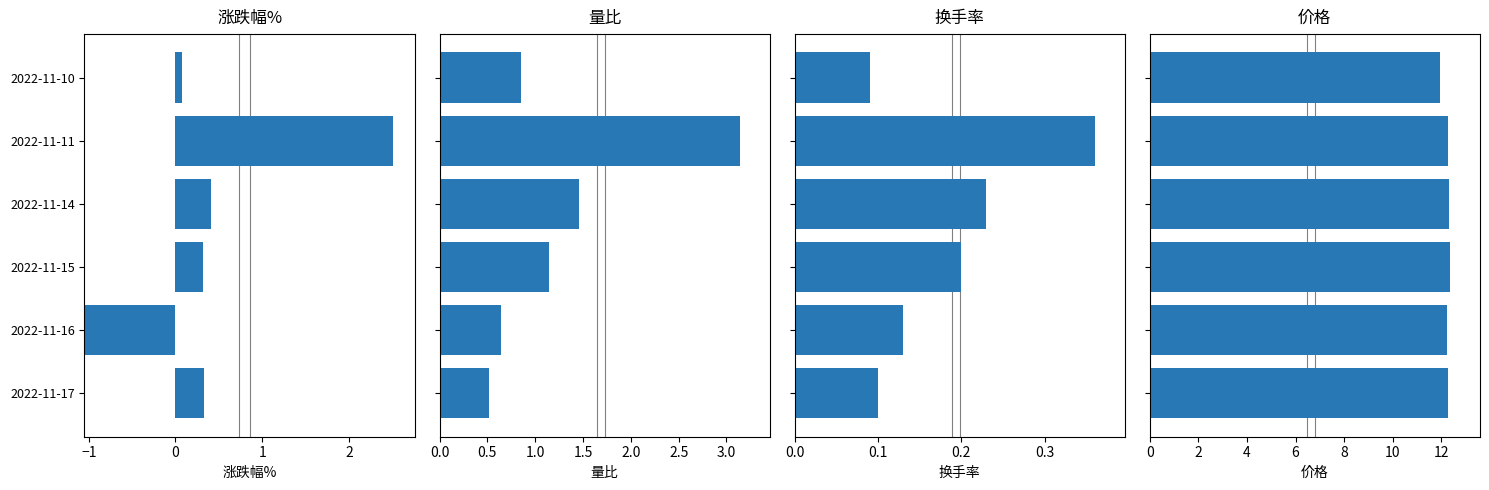

What is the value of the 换手率 bar at the 5th from the left?

0.4